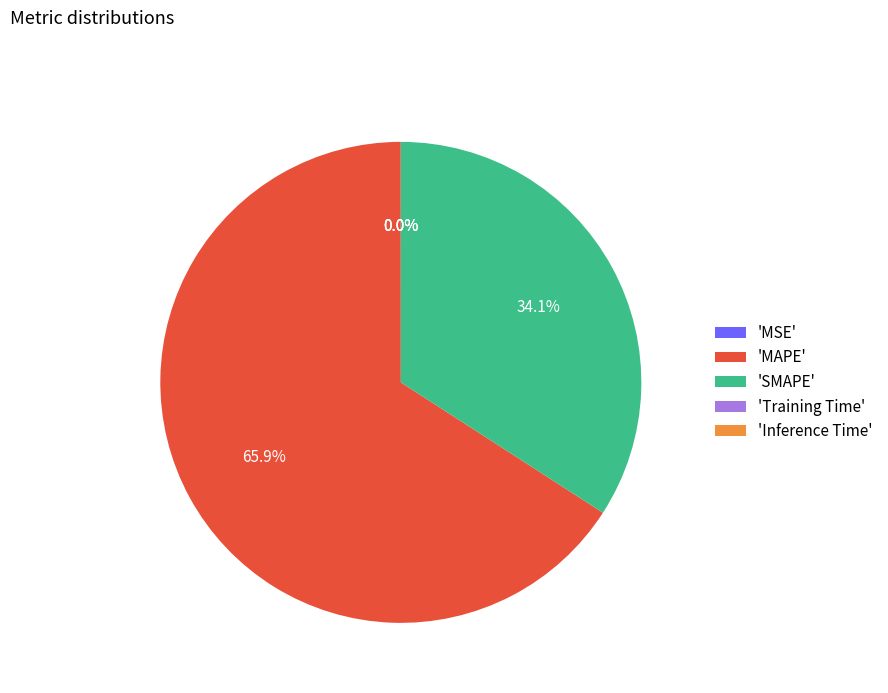

How much of the chart is everything except 'SMAPE'?

65.9%